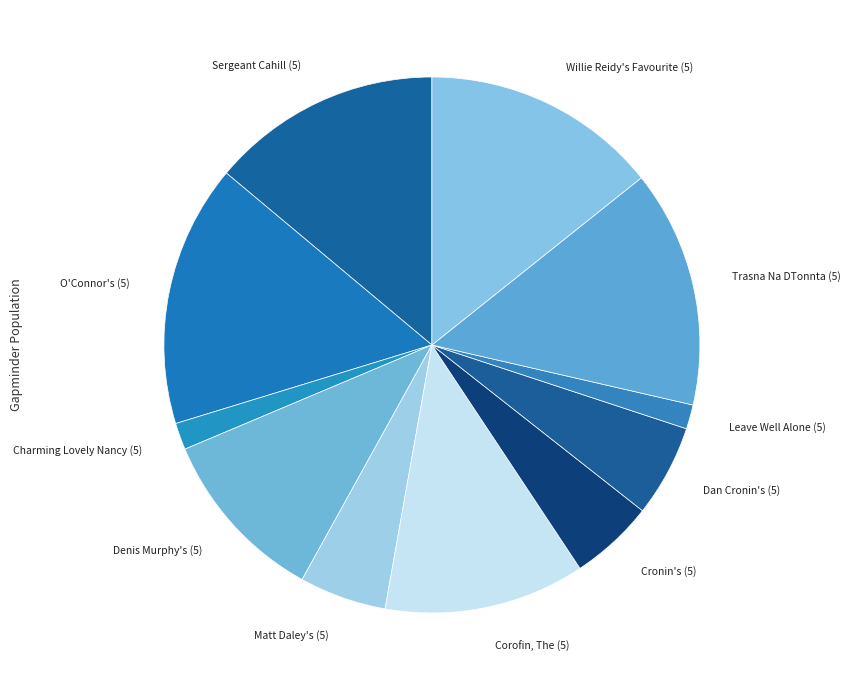

Which slice is the smallest?

Leave Well Alone (5)